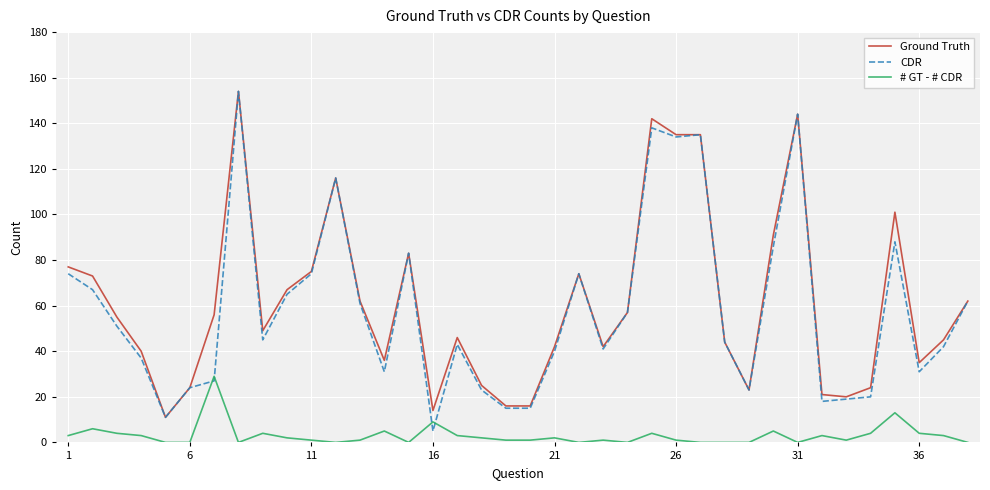

Which series ends up on top after the final intersection of CDR and # GT - # CDR?

CDR